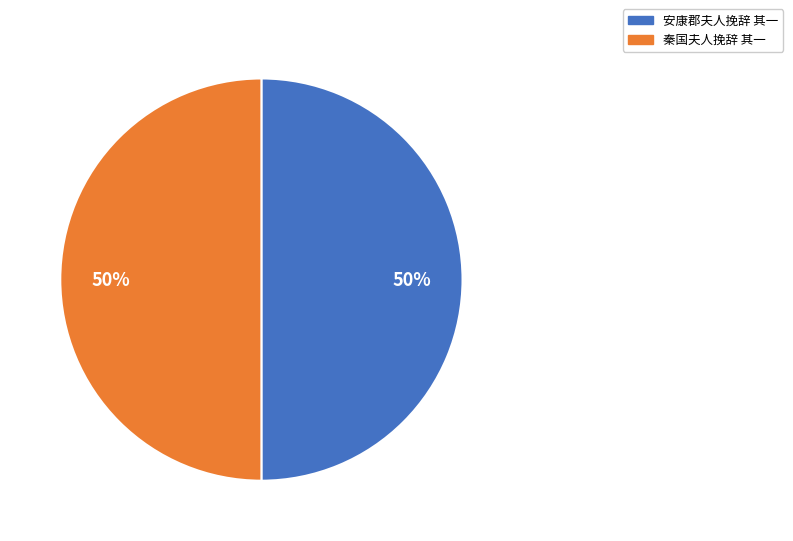

To the nearest percent, what is the combined percentage of 安康郡夫人挽辞 其一 and 秦国夫人挽辞 其一?

100%